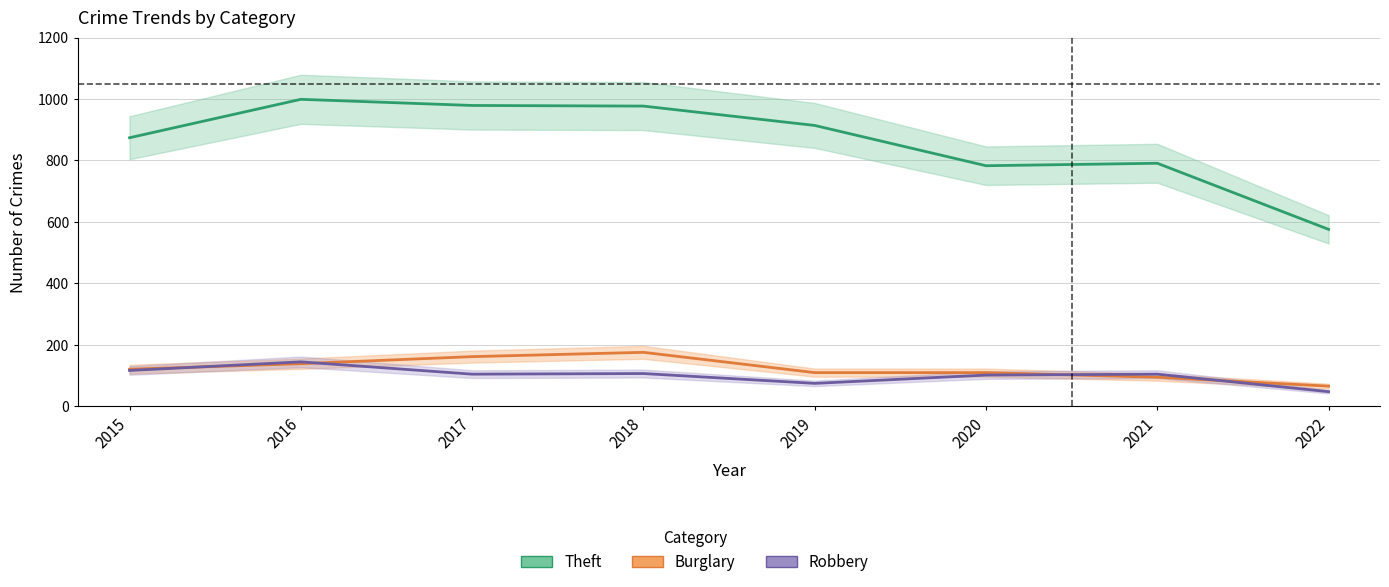

True or false: Theft has a value of 1660 at 2016.

False